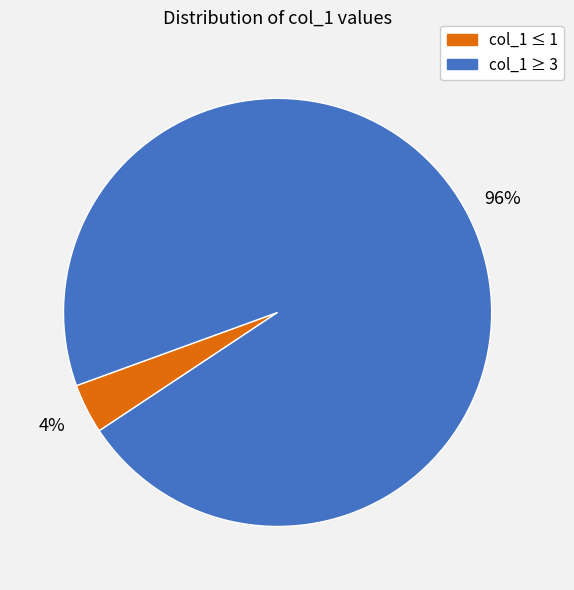

Is there any slice that represents more than half of the pie?

Yes